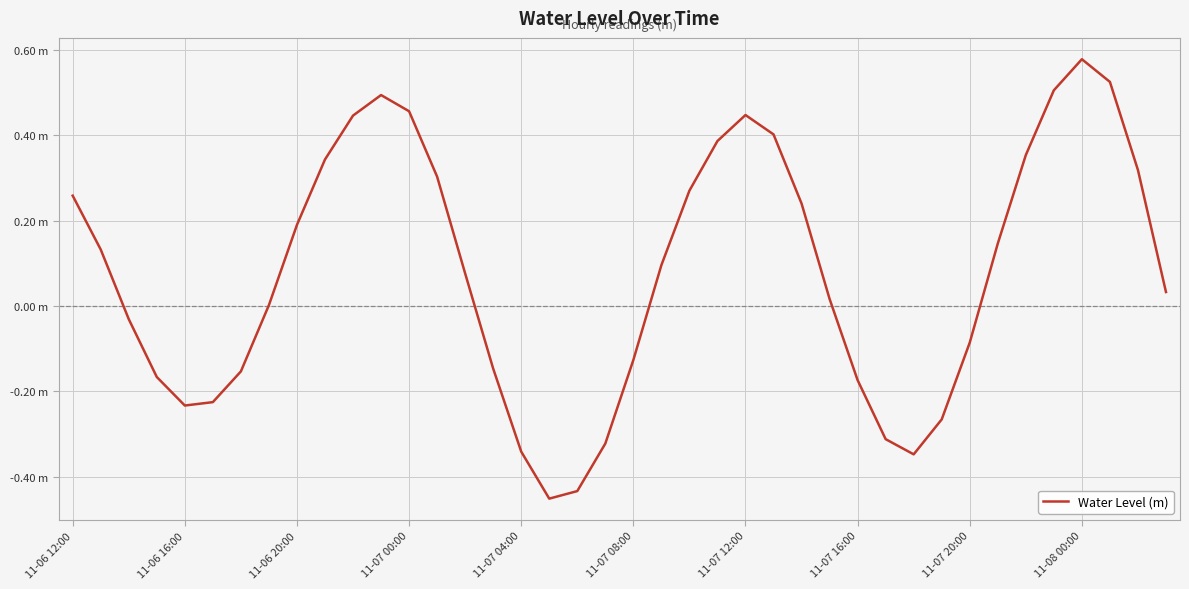

Does the chart have visible grid lines?

Yes